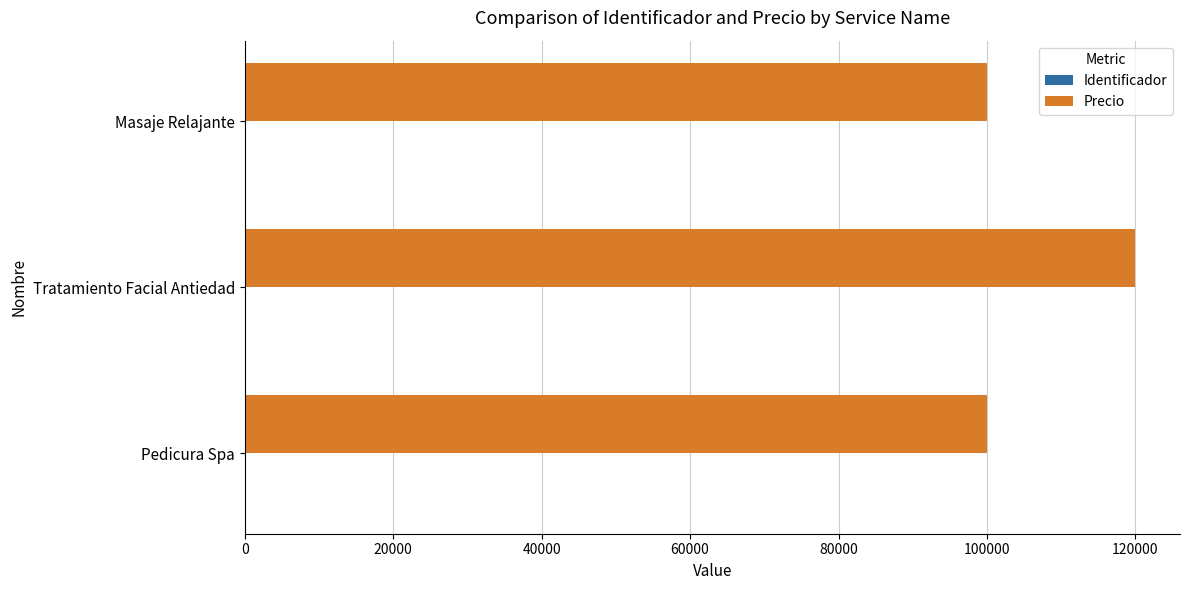

Which series changed the most between Pedicura Spa and Tratamiento Facial Antiedad?

Precio